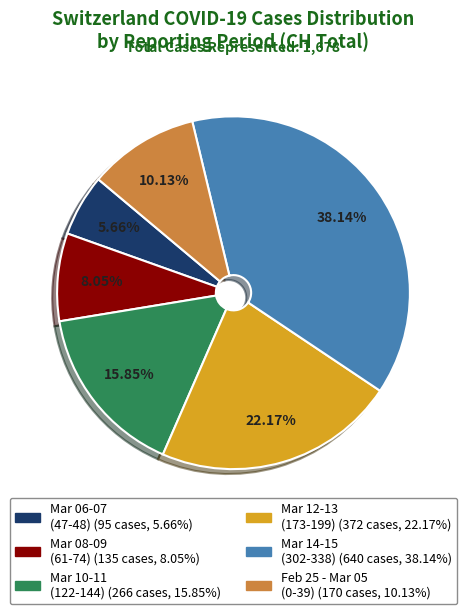

Is there a majority slice in this chart?

No